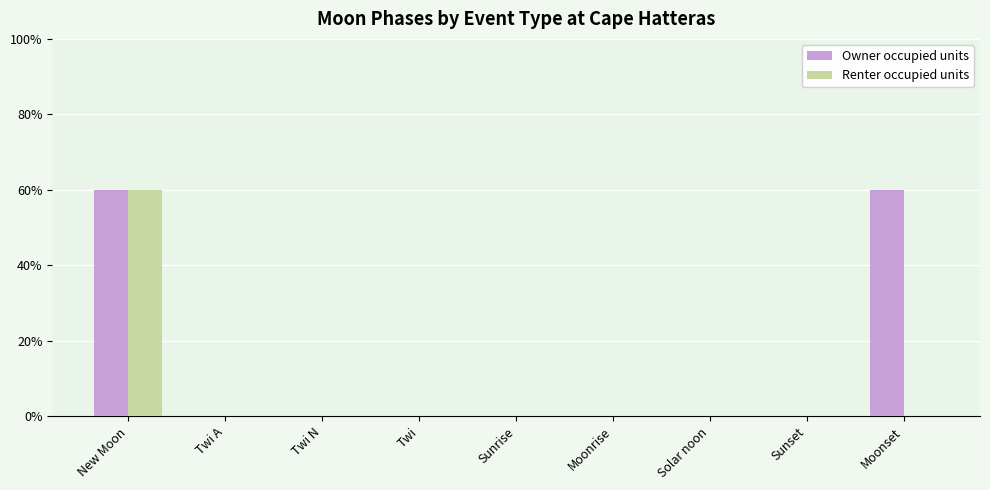

The Owner occupied units series shows 0 at Sunset. True or false?

True